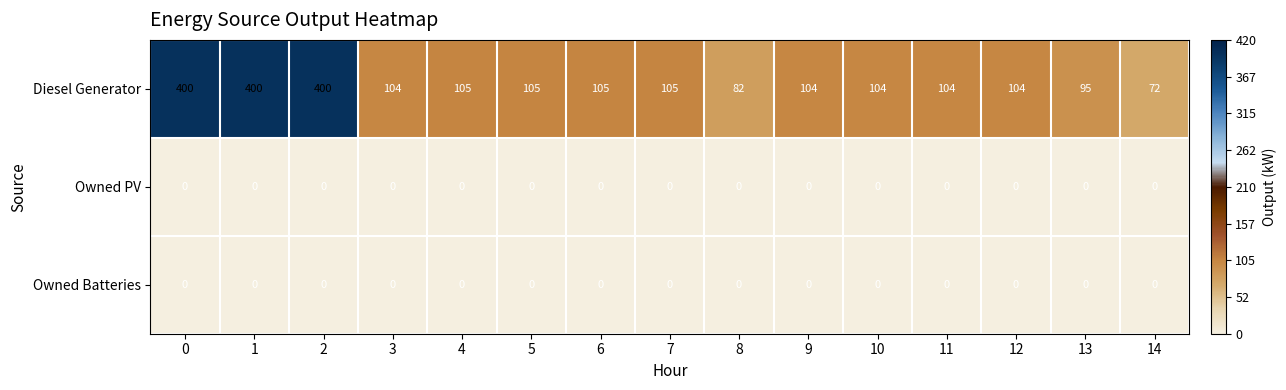

How many distinct data groups are displayed?

3